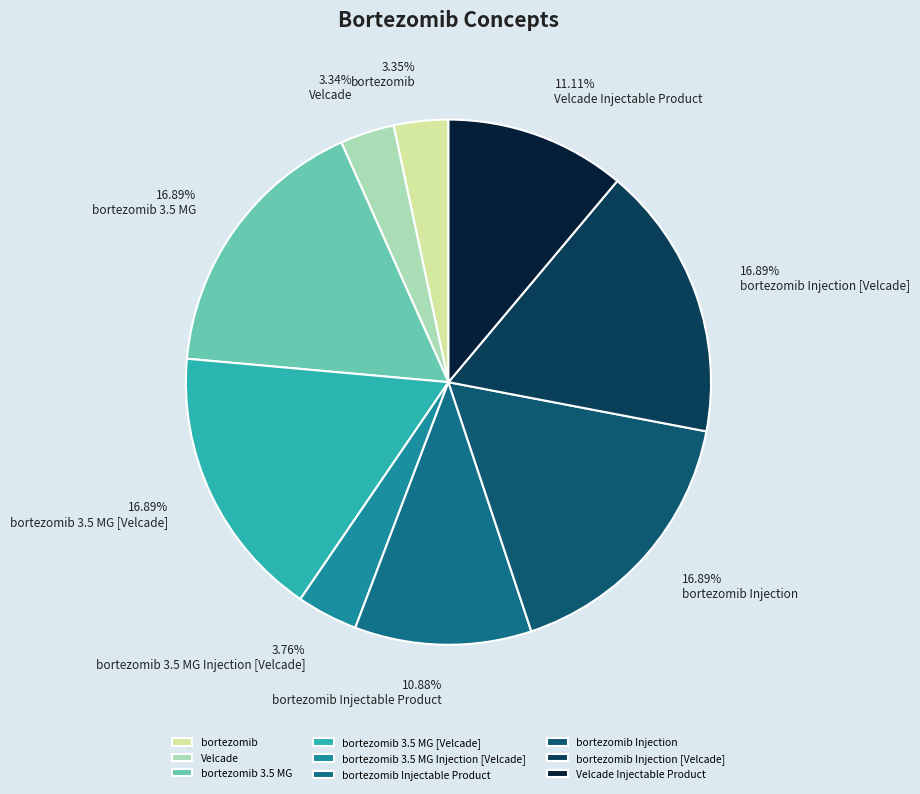

How many slices are in this pie chart?

9